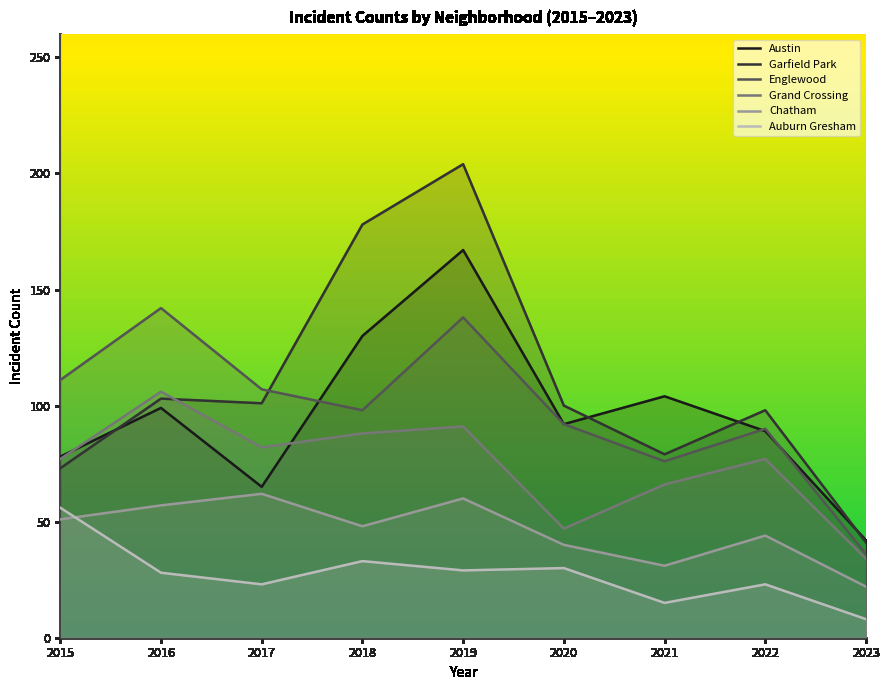

Reading left to right, what are all the values shown in this chart?

Austin: 2015=78	2016=99	2017=65	2018=130	2019=167	2020=92	2021=104	2022=89	2023=42
Garfield Park: 2015=73	2016=103	2017=101	2018=178	2019=204	2020=100	2021=79	2022=98	2023=41
Englewood: 2015=111	2016=142	2017=107	2018=98	2019=138	2020=92	2021=76	2022=90	2023=36
Grand Crossing: 2015=77	2016=106	2017=82	2018=88	2019=91	2020=47	2021=66	2022=77	2023=34
Chatham: 2015=51	2016=57	2017=62	2018=48	2019=60	2020=40	2021=31	2022=44	2023=22
Auburn Gresham: 2015=56	2016=28	2017=23	2018=33	2019=29	2020=30	2021=15	2022=23	2023=8